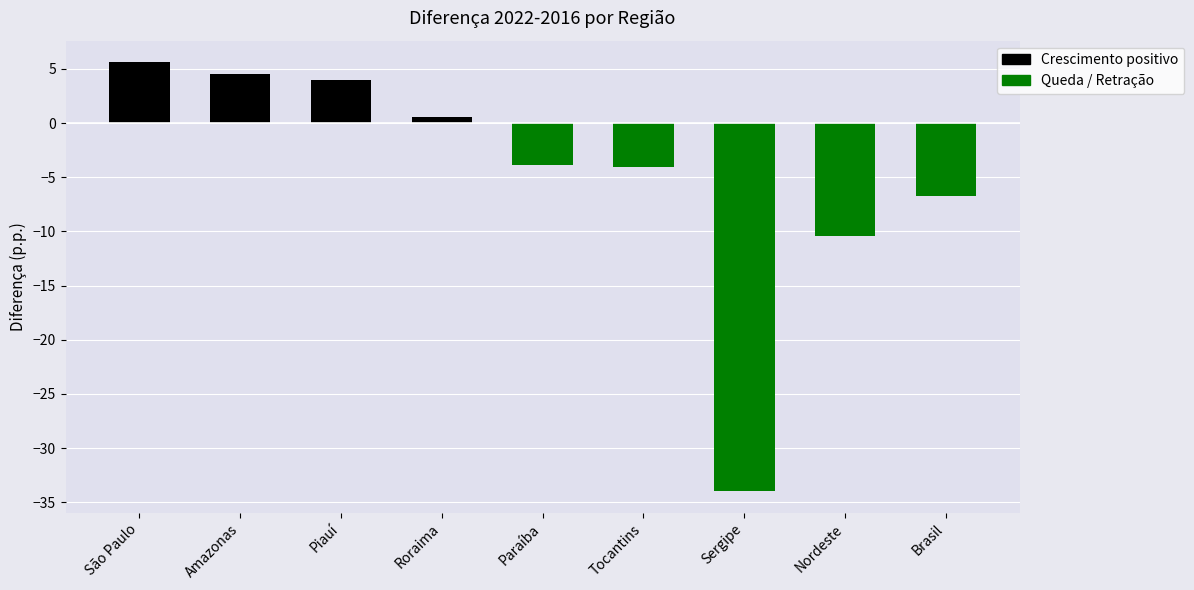

What position from the right is Sergipe?

3